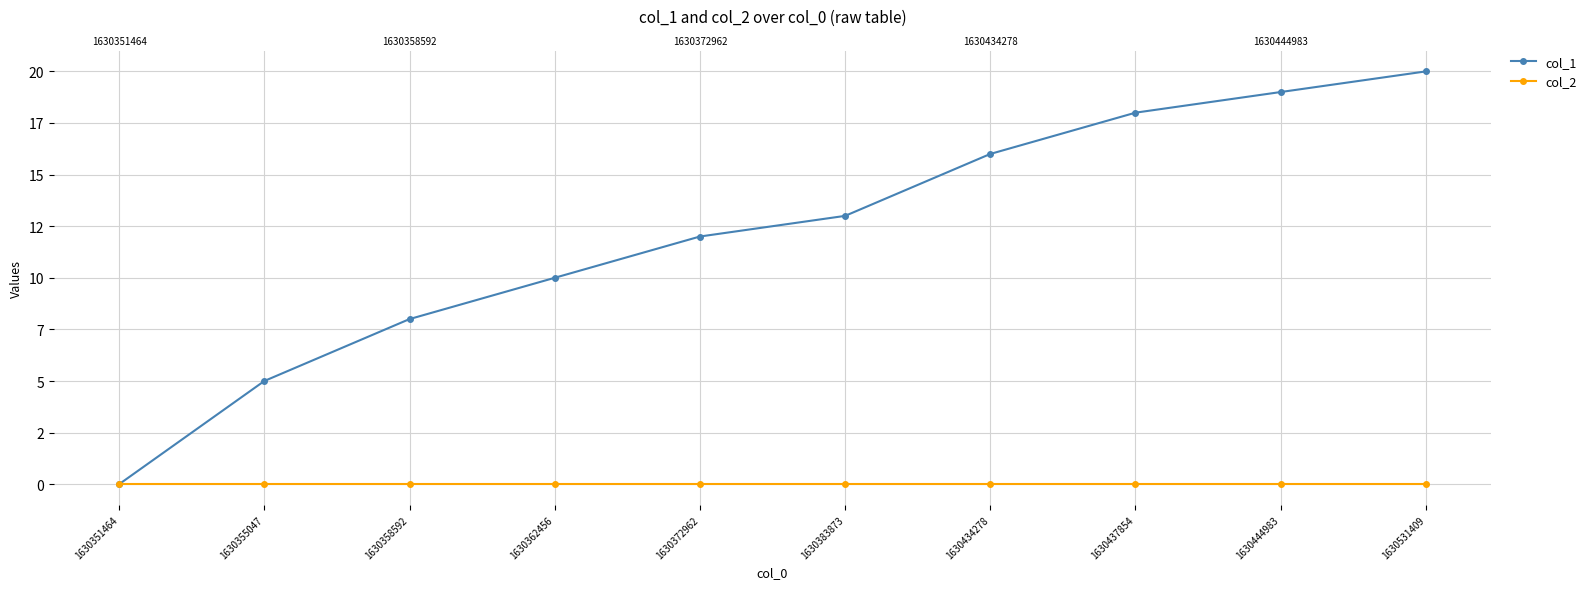

True or false: col_2 has more than 0 points higher than both neighbors.

False